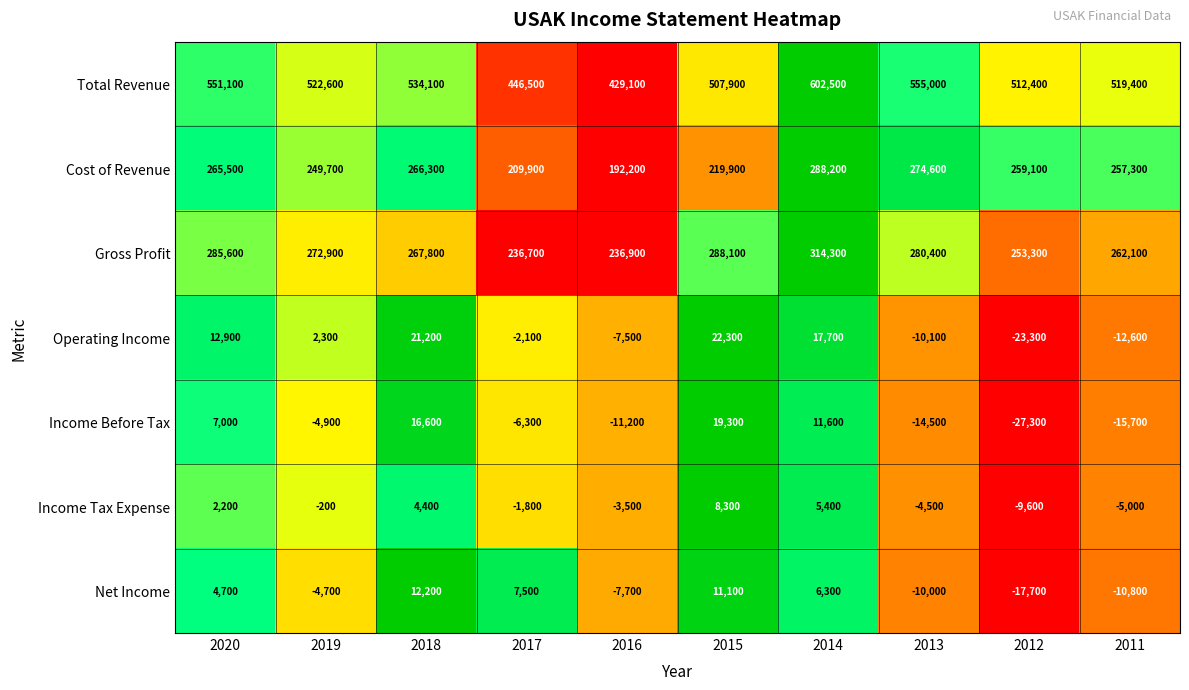

How many data points does each series have?

10